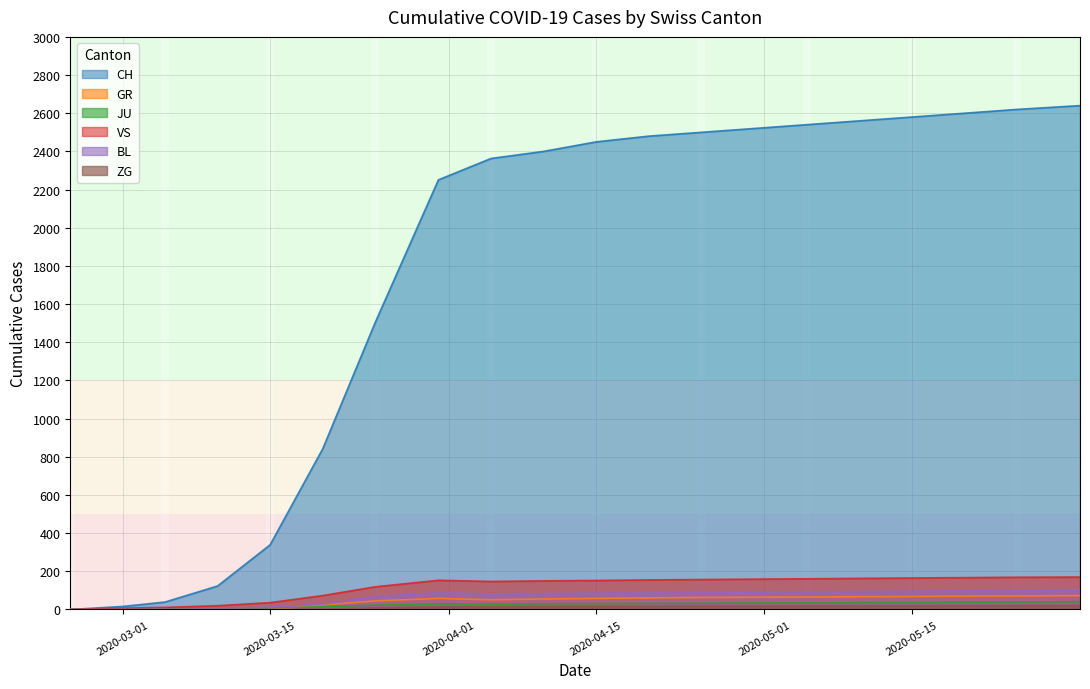

What is the greatest value displayed?

2640